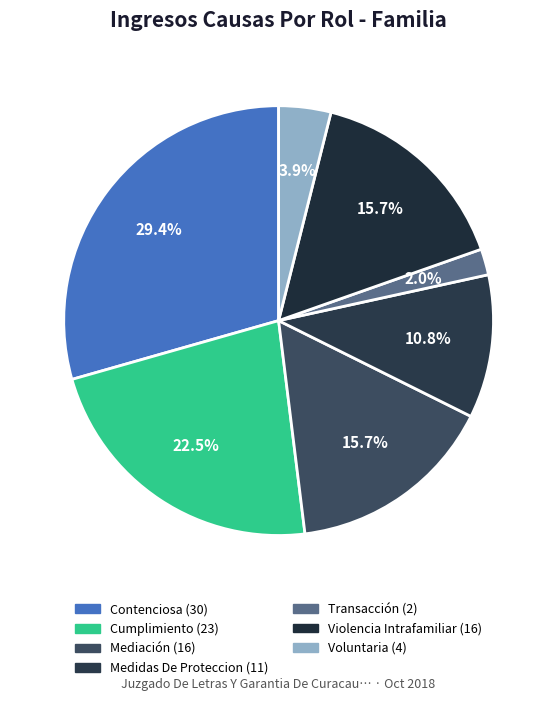

What is the change in value from Cumplimiento to Violencia Intrafamiliar?

-7